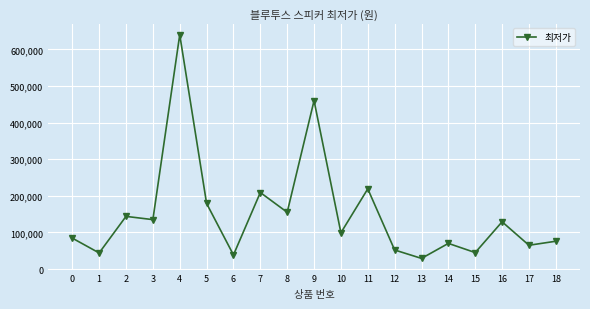

Is this an area chart (filled region under the line)?

No